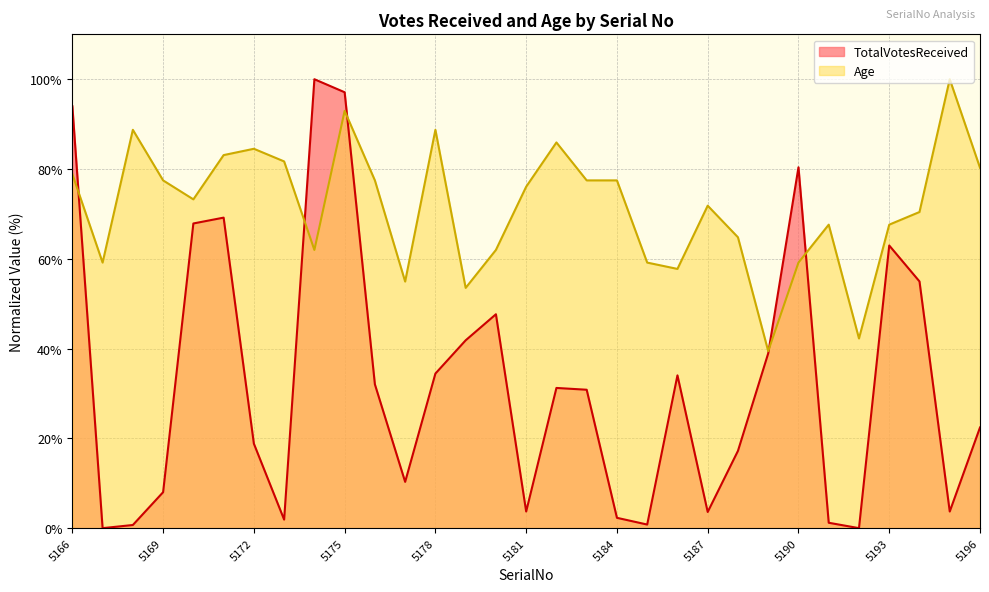

The value of TotalVotesReceived at 5172 is 26.4. True or false?

False